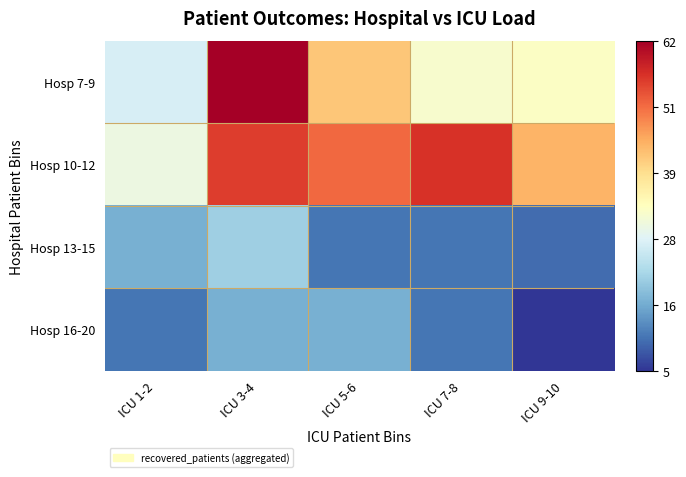

Between ICU 3-4 and ICU 5-6, which series saw the biggest shift?

Hosp 7-9